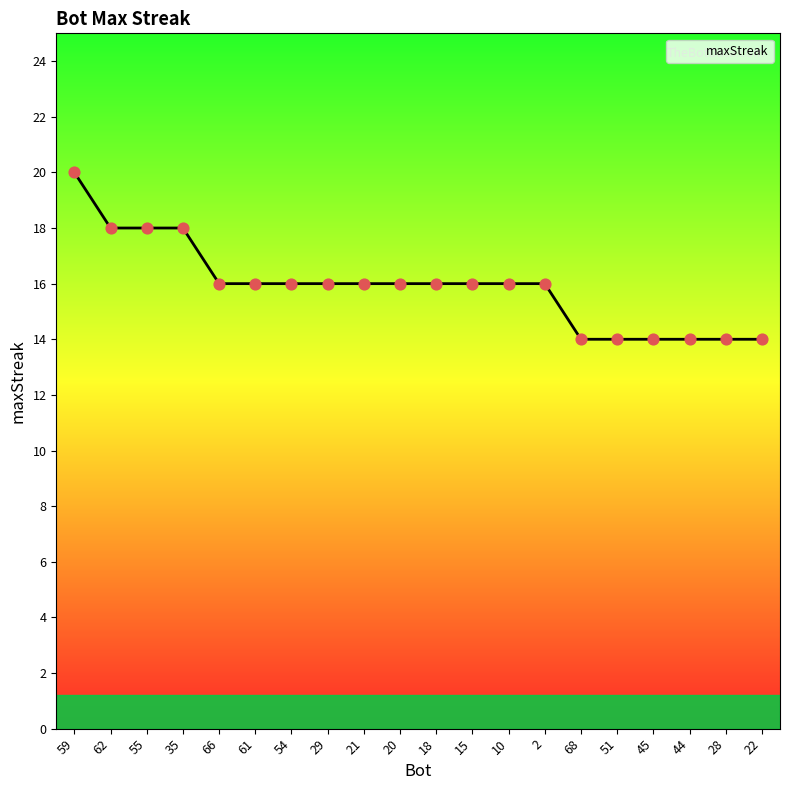

Approximately how many times larger is the value at 35 compared to 62?

1.0